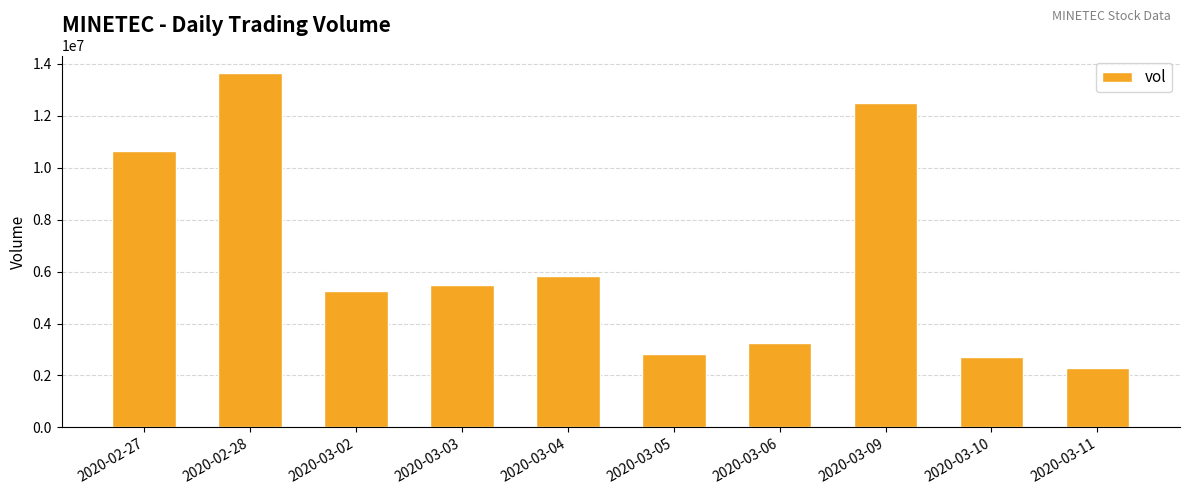

What is the label of the 2nd bar from the right?

2020-03-10